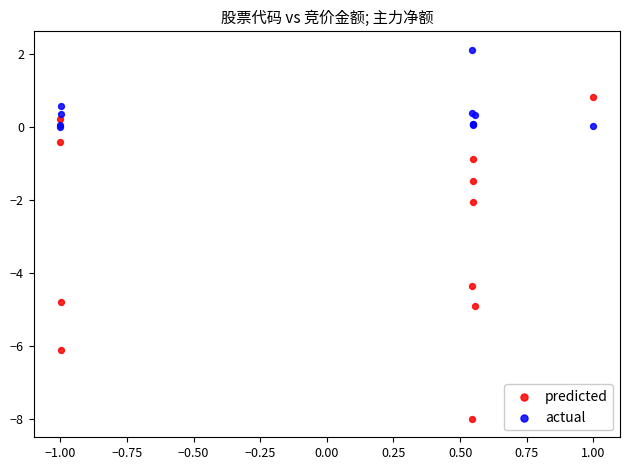

What is the X range (max minus min) for the scatter plot?

2.0